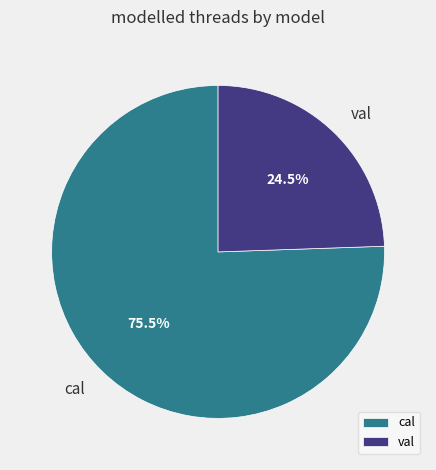

Rank the categories by value from highest to lowest.

cal, val